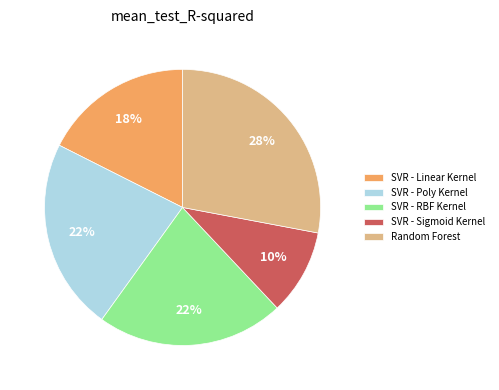

To the nearest percent, what is the difference between the largest and smallest slice percentages?

18%